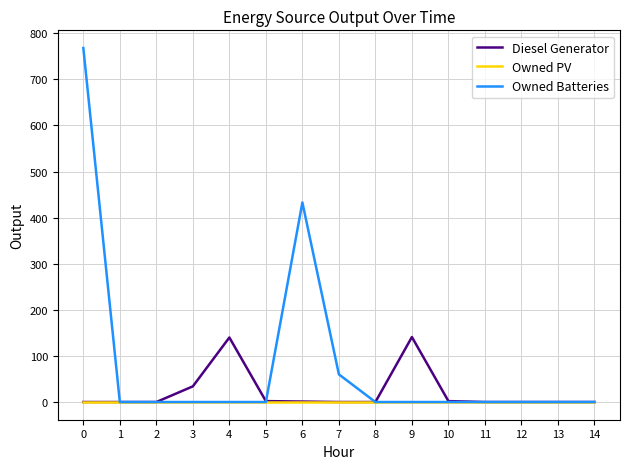

List the series in order of their peak value, highest first.

Owned Batteries, Diesel Generator, Owned PV